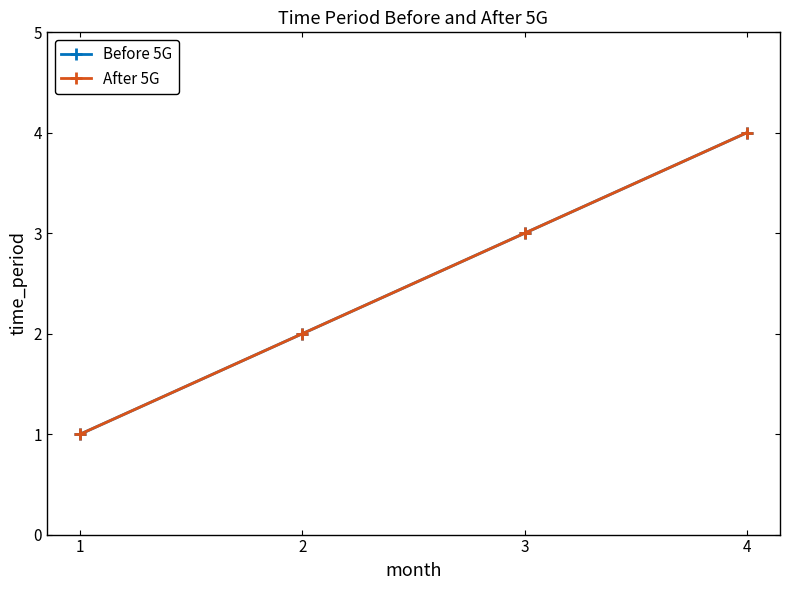

At which label does After 5G first exceed 3?

4